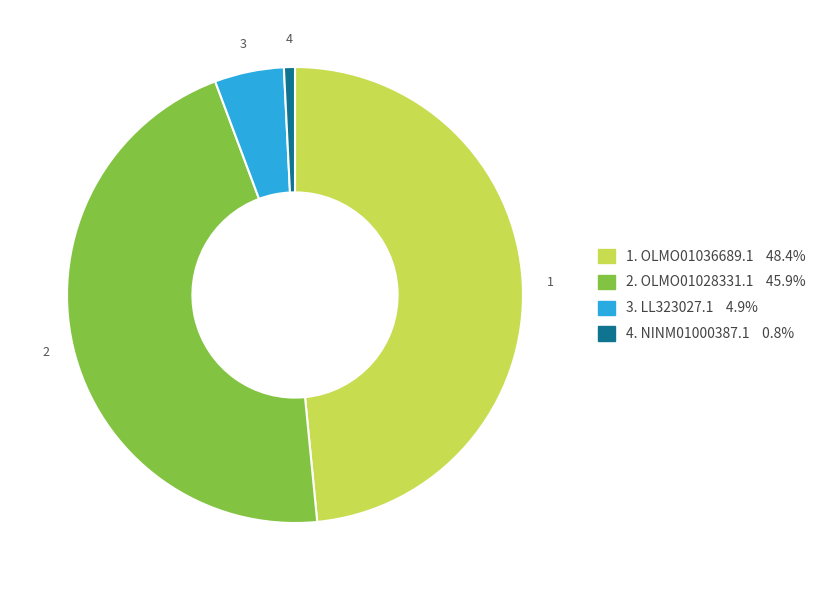

How many slices are in this pie chart?

4